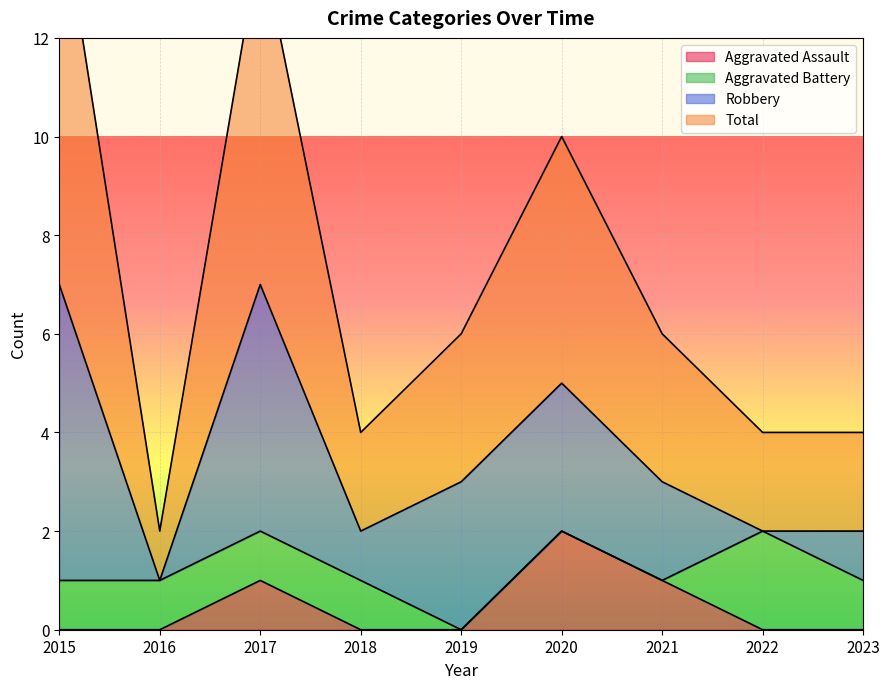

Is it true that Total equals 6 at 2022?

False